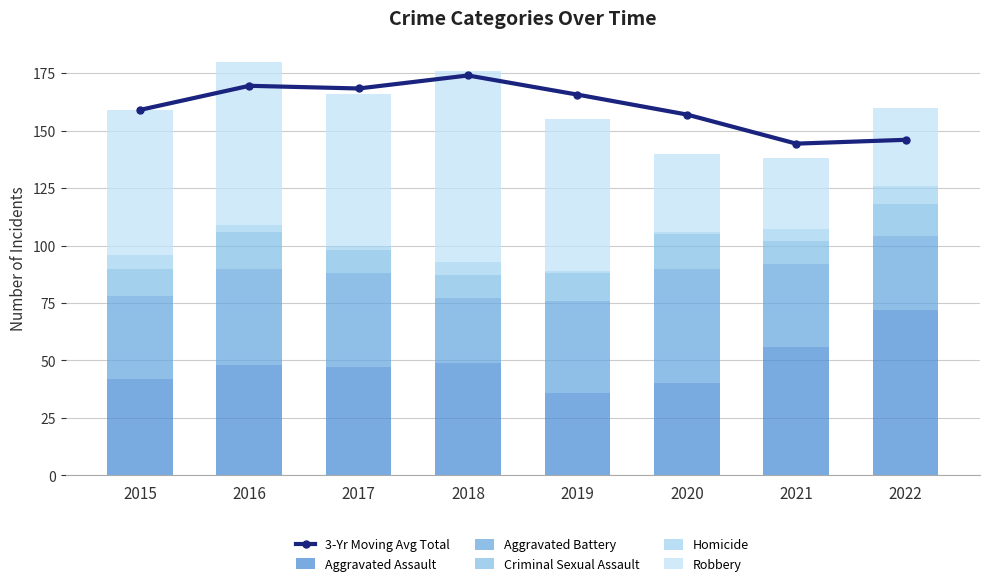

What is the difference between the 3-Yr Moving Avg Total values at 2015 and 2017?

9.3